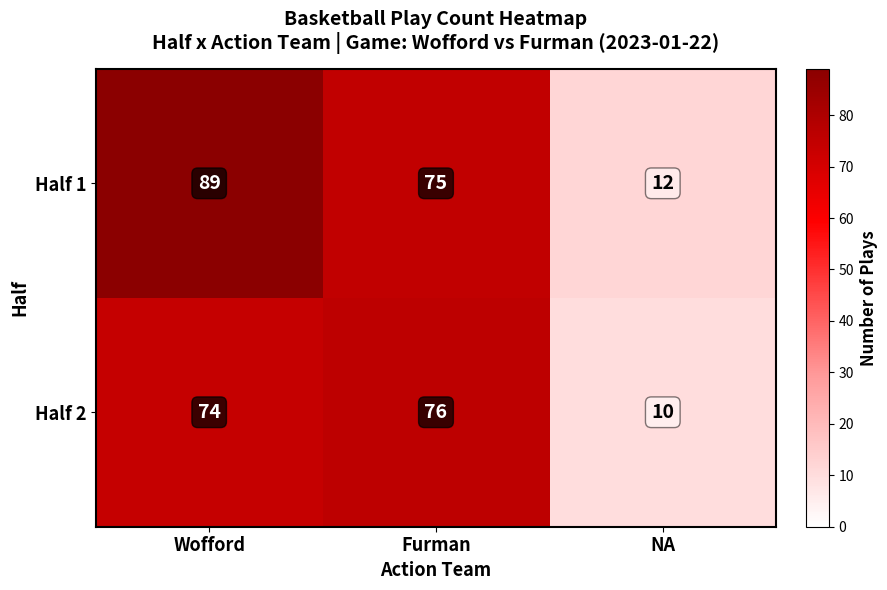

Count the number of categories in the chart.

3